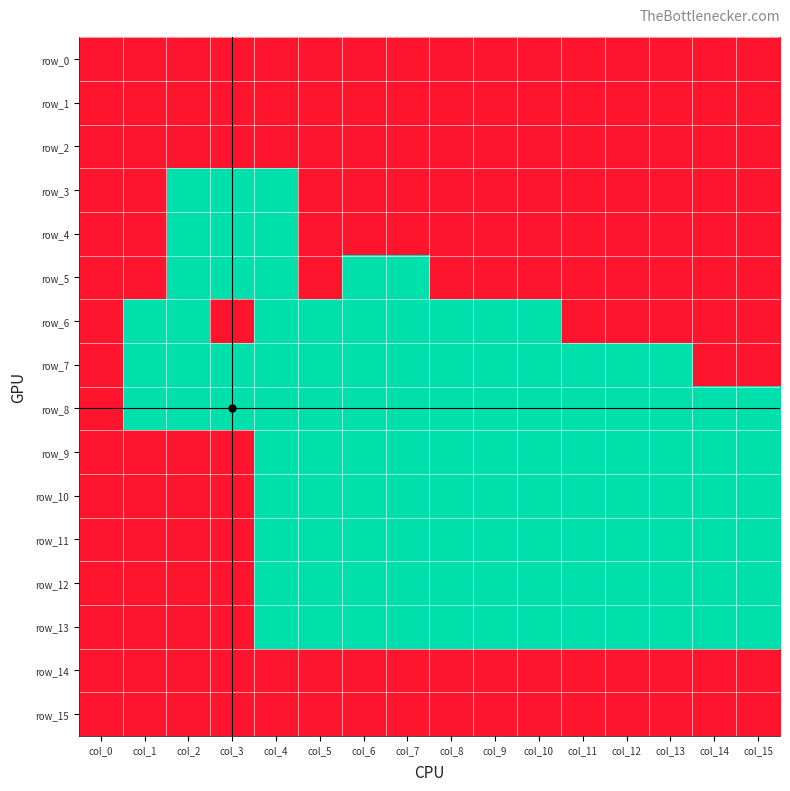

Which series has the largest range (max minus min)?

row_3